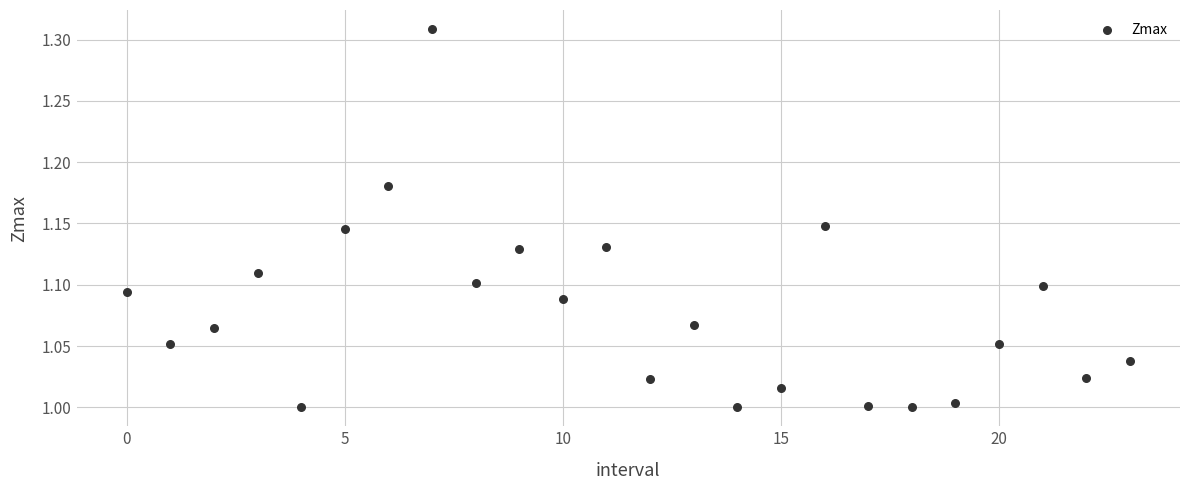

What is the range of Y values (max minus min)?

0.3